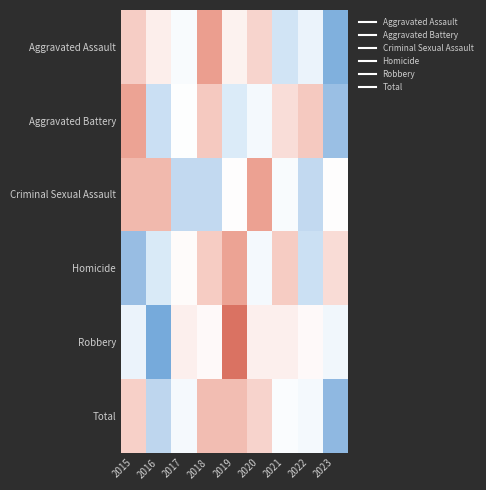

Between 2020 and 2022, which series saw the biggest shift?

Criminal Sexual Assault